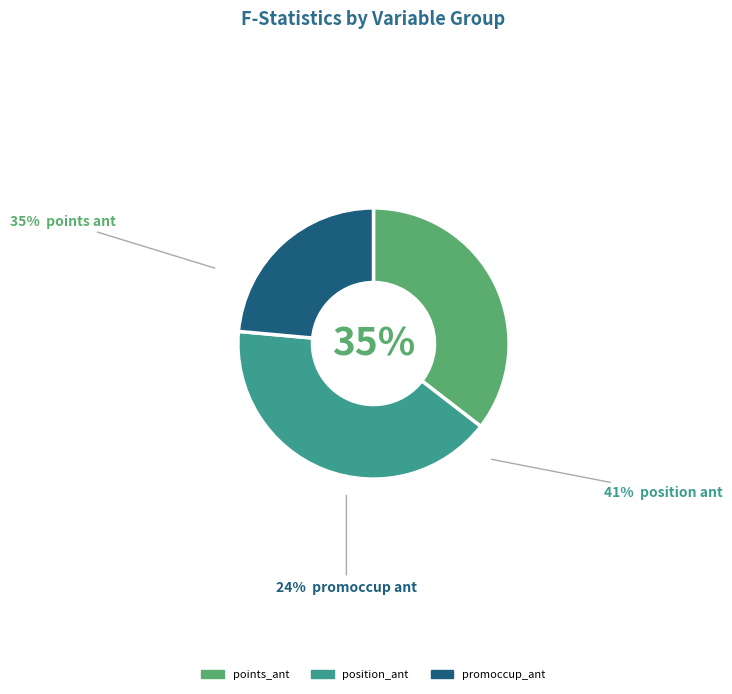

Which slice is the smallest?

promoccup_ant_5